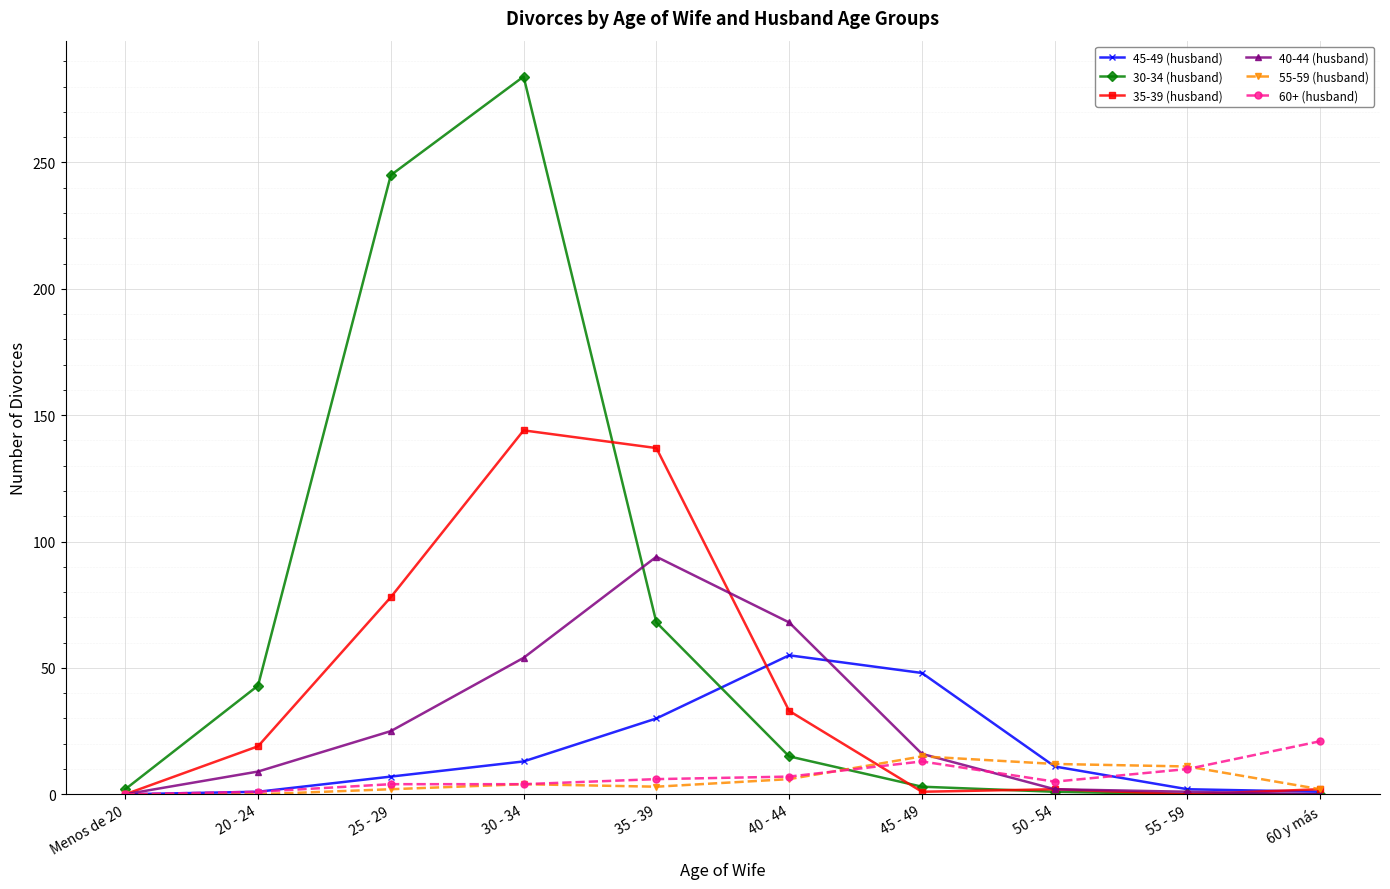

At which category does the chart reach its peak across all series?

30 - 34